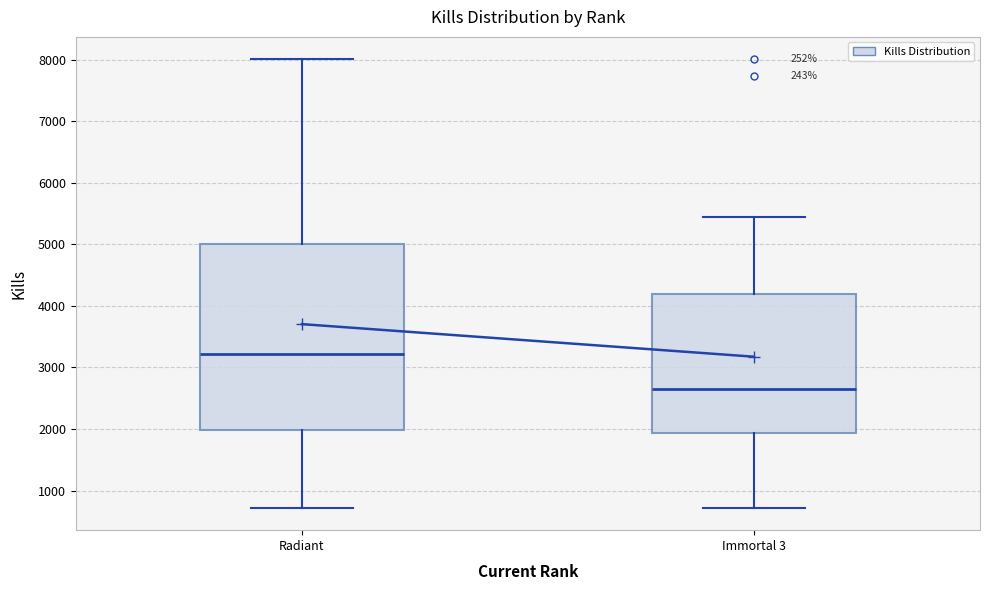

Which box is the tallest, from its lower edge to its upper edge?

Radiant